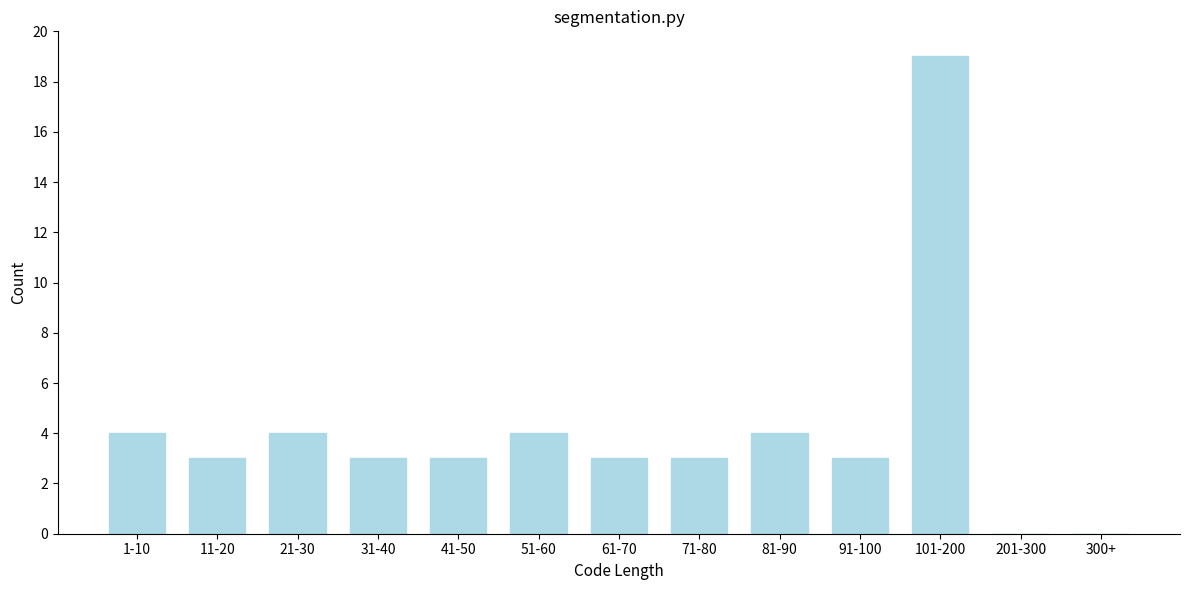

Reading left to right, extract all data points from this chart.

1-10=4	11-20=3	21-30=4	31-40=3	41-50=3	51-60=4	61-70=3	71-80=3	81-90=4	91-100=3	101-200=19	201-300=0	300+=0